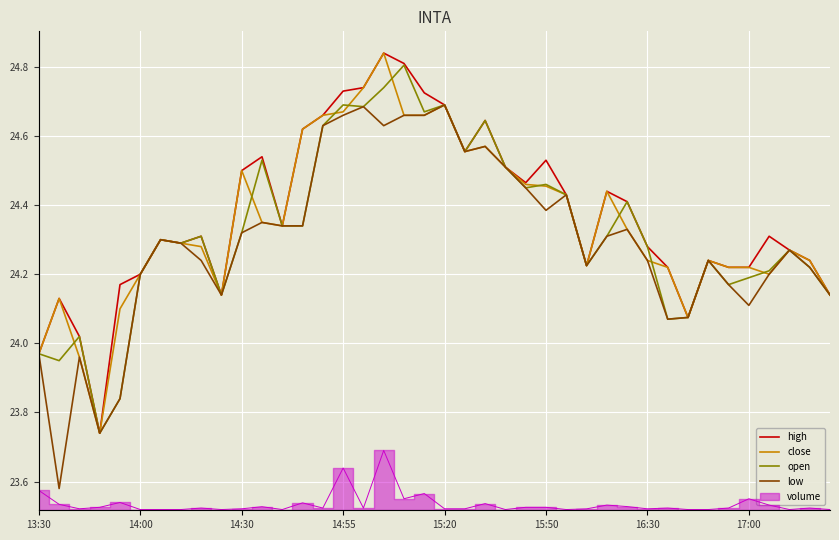

Reading left to right, list all the values displayed in this chart.

high: 24.0	24.1	24.0	23.7	24.2	24.2	24.3	24.3	24.3	24.1	24.5	24.5	24.3	24.6	24.7	24.7	24.7	24.8	24.8	24.7	24.7	24.6	24.6	24.5	24.5	24.5	24.4	24.2	24.4	24.4	24.3	24.2	24.1	24.2	24.2	24.2	24.3	24.3	24.2	24.1
close: 24.0	24.1	24.0	23.7	24.1	24.2	24.3	24.3	24.3	24.1	24.5	24.4	24.3	24.6	24.7	24.7	24.7	24.8	24.7	24.7	24.7	24.6	24.6	24.5	24.5	24.5	24.4	24.2	24.4	24.3	24.2	24.2	24.1	24.2	24.2	24.2	24.2	24.3	24.2	24.1
open: 24.0	23.9	24.0	23.7	23.8	24.2	24.3	24.3	24.3	24.1	24.3	24.5	24.3	24.3	24.6	24.7	24.7	24.7	24.8	24.7	24.7	24.6	24.6	24.5	24.4	24.5	24.4	24.2	24.3	24.4	24.3	24.1	24.1	24.2	24.2	24.2	24.2	24.3	24.2	24.1
low: 24.0	23.6	24.0	23.7	23.8	24.2	24.3	24.3	24.2	24.1	24.3	24.4	24.3	24.3	24.6	24.7	24.7	24.6	24.7	24.7	24.7	24.6	24.6	24.5	24.4	24.4	24.4	24.2	24.3	24.3	24.2	24.1	24.1	24.2	24.2	24.1	24.2	24.3	24.2	24.1